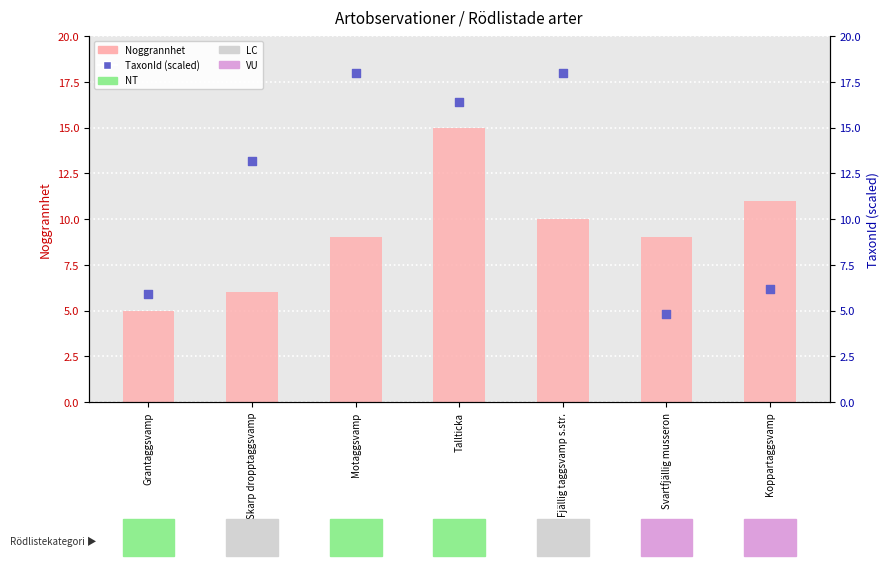

At how many categories does at least one series exceed 15?

3